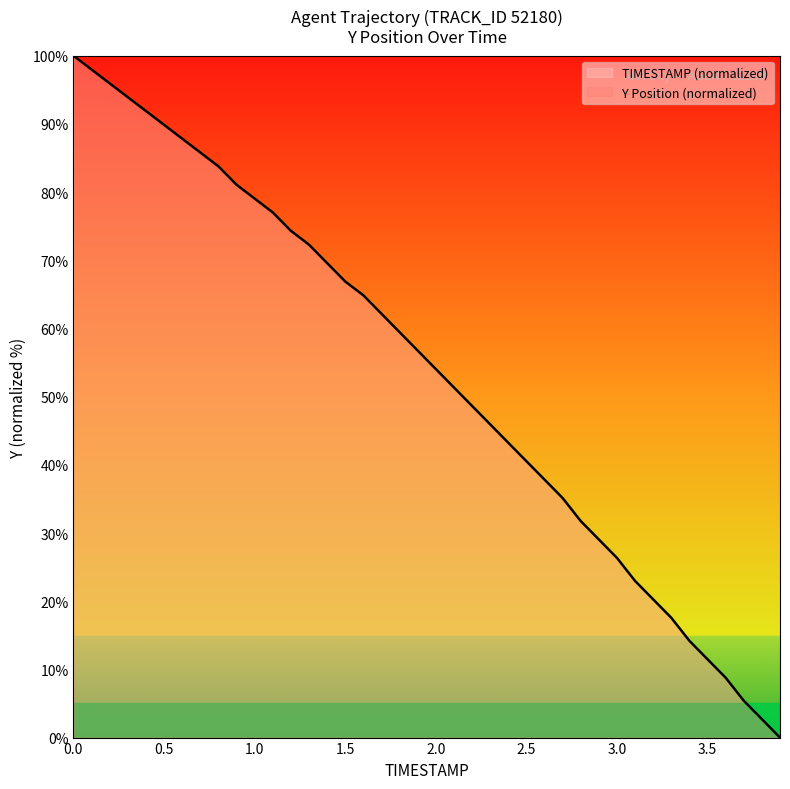

Rank the categories by value from highest to lowest.

0.0, 0.1, 0.2, 0.3, 0.4, 0.5, 0.6, 0.7, 0.8, 0.9, 1.0, 1.1, 1.2, 1.3, 1.4, 1.5, 1.6, 1.7, 1.8, 1.9, 2.0, 2.1, 2.2, 2.3, 2.4, 2.5, 2.6, 2.7, 2.8, 2.9, 3.0, 3.1, 3.2, 3.3, 3.4, 3.5, 3.6, 3.7, 3.8, 3.9